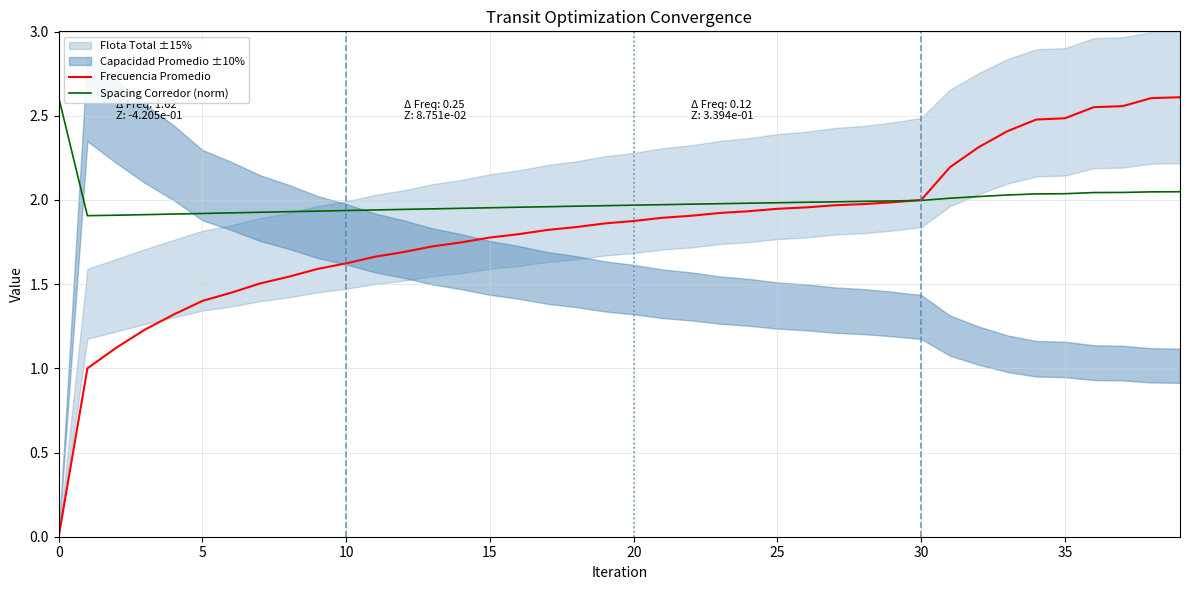

List the series in order of their overall mean, lowest first.

Frecuencia Promedio, Spacing Corredor (norm)